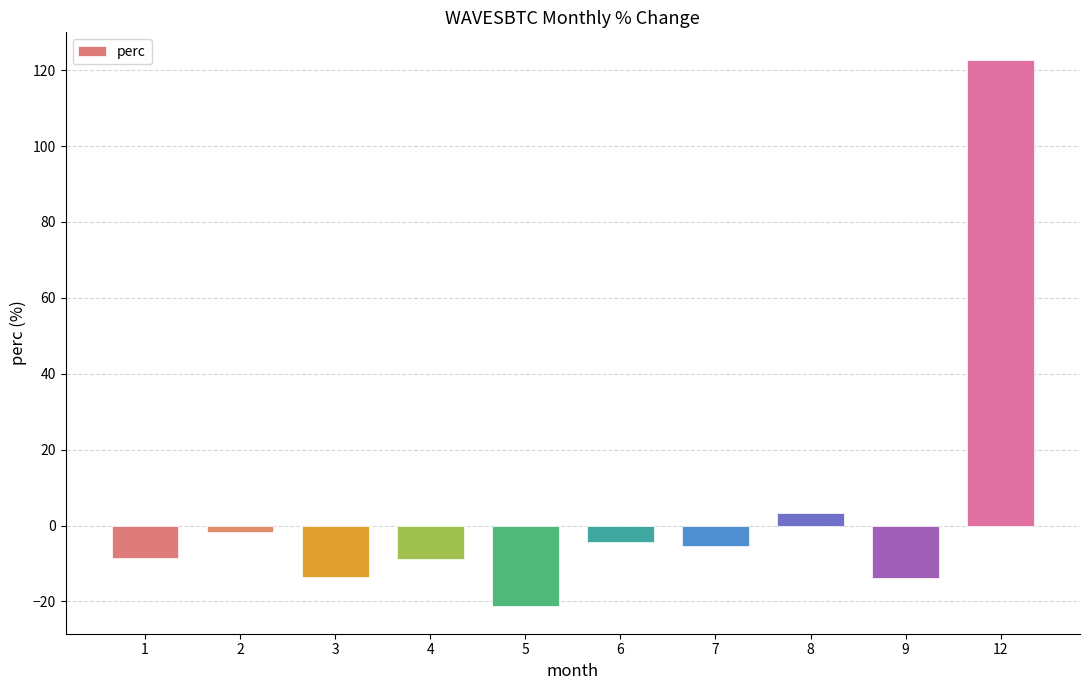

The chart shows a value of -19.6 at 9. True or false?

False